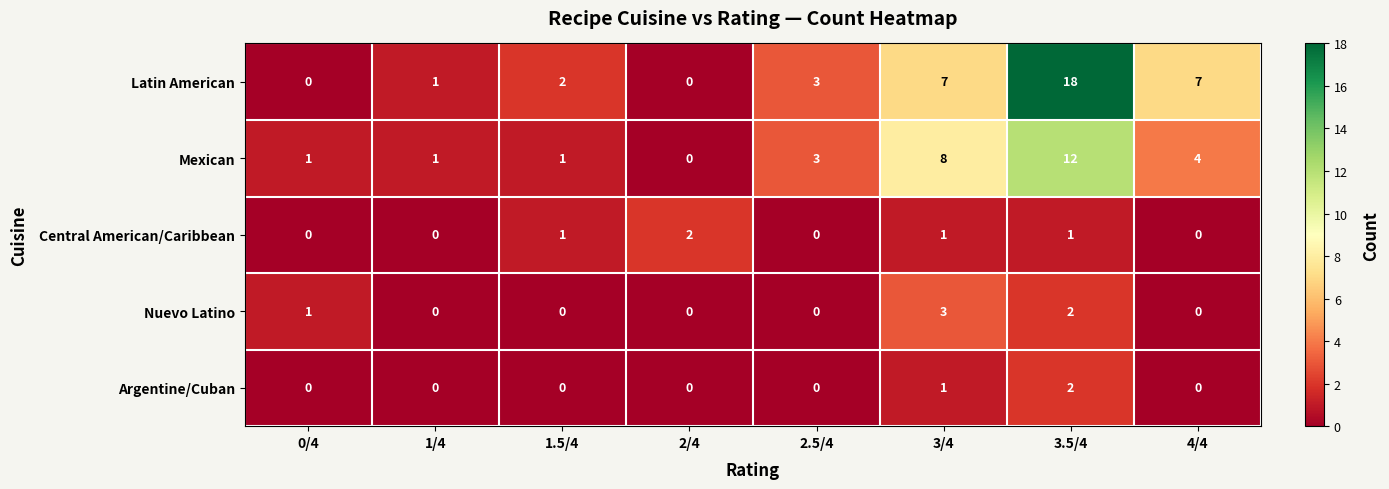

At how many categories does at least one series exceed 0?

8